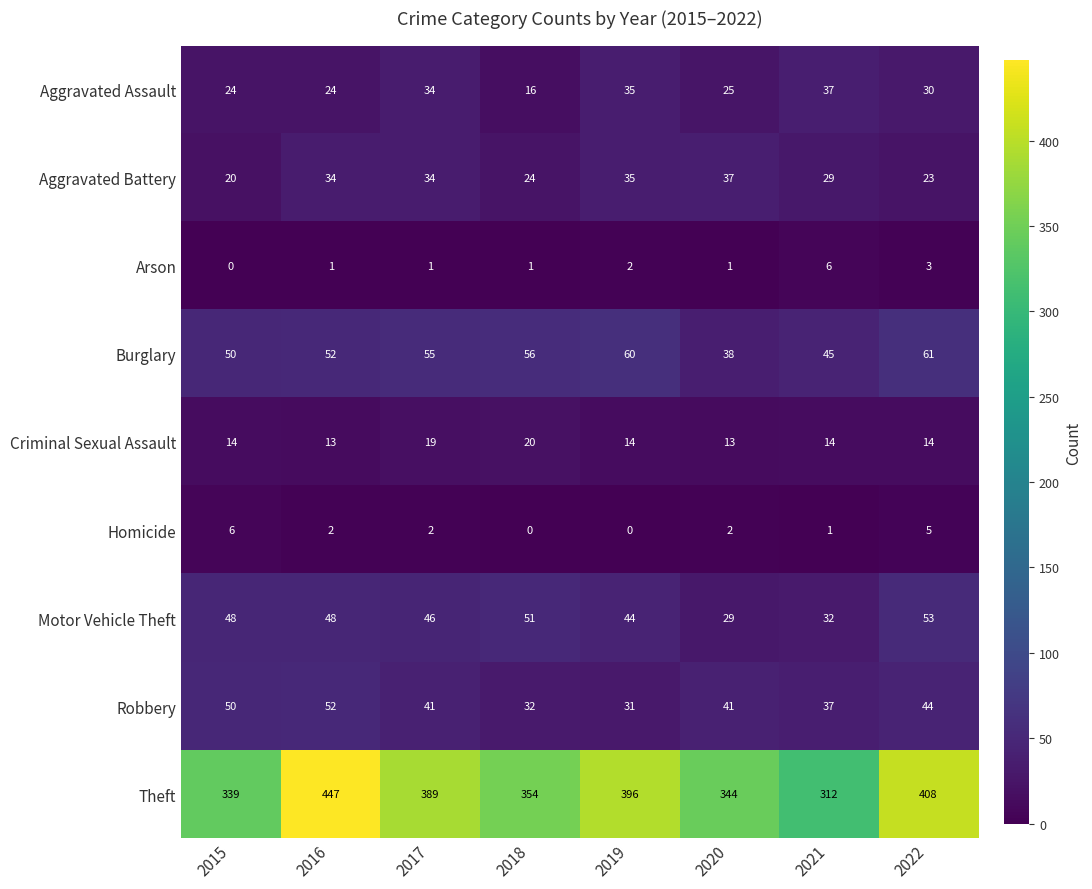

Which series has the largest range (max minus min)?

Theft